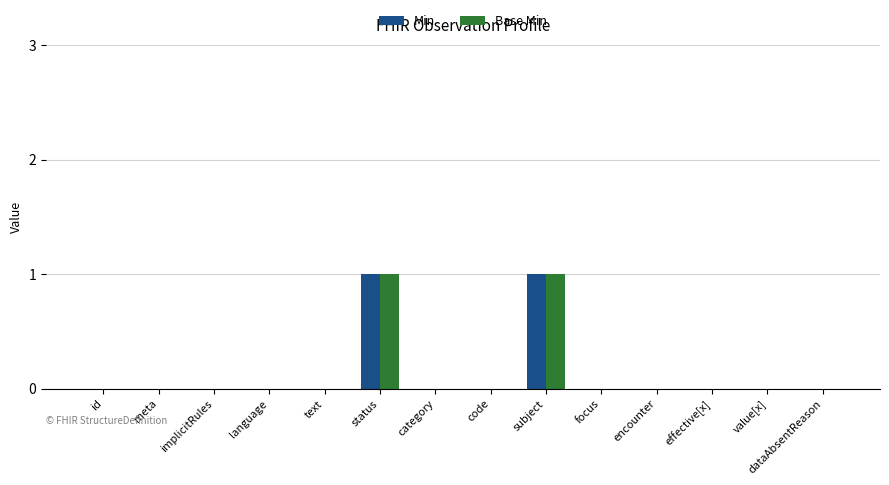

How many categories are shown in the chart?

14